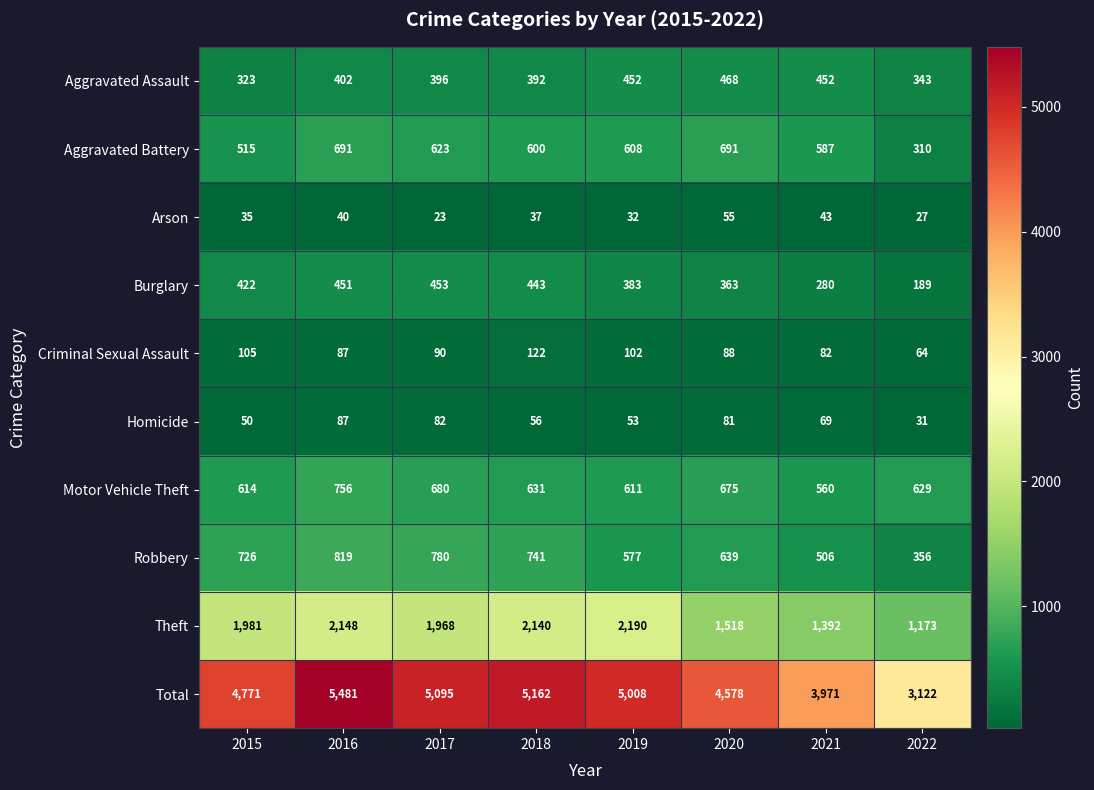

Which label corresponds to the largest value in the chart?

2016